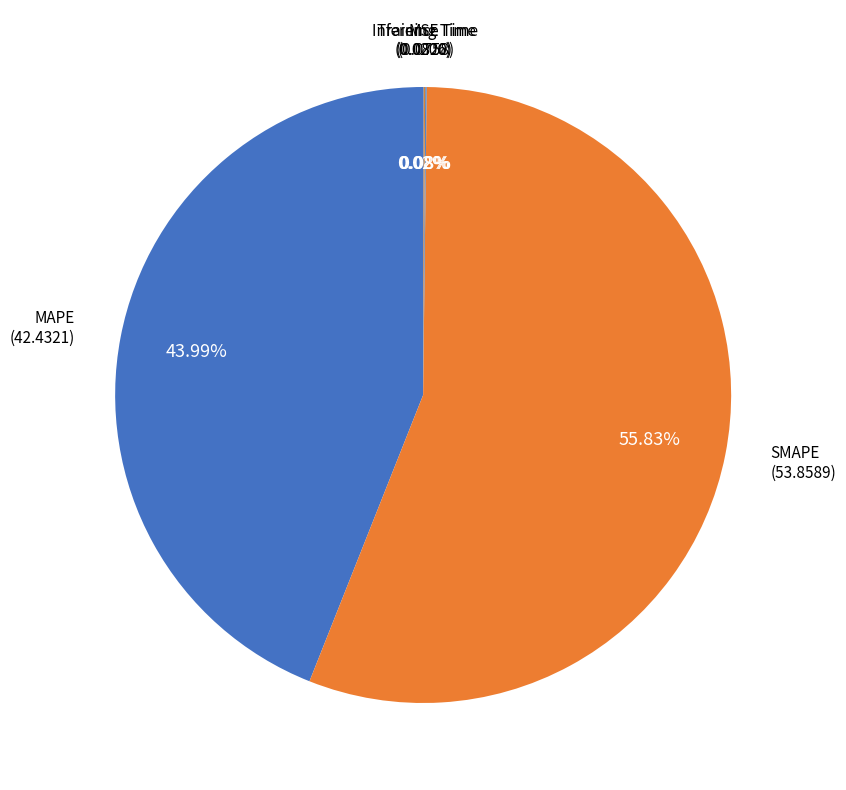

True or false: MAPE accounts for 44% of the total.

True